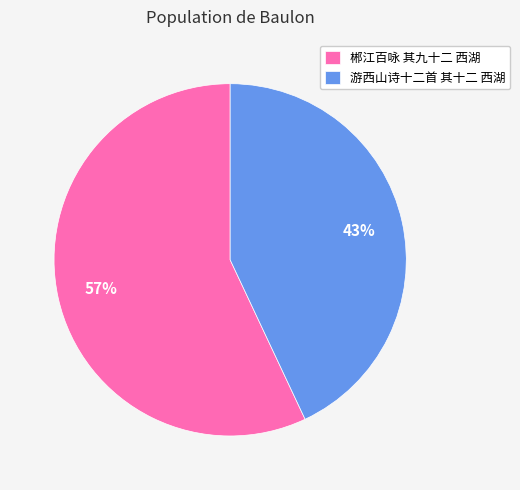

Count the number of slices in the pie.

2